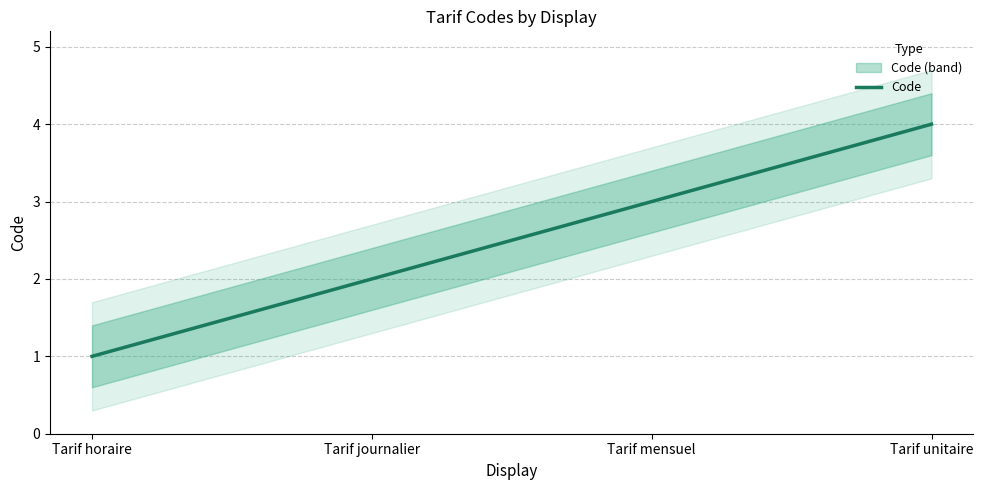

Is this an area chart (filled region under the line)?

No